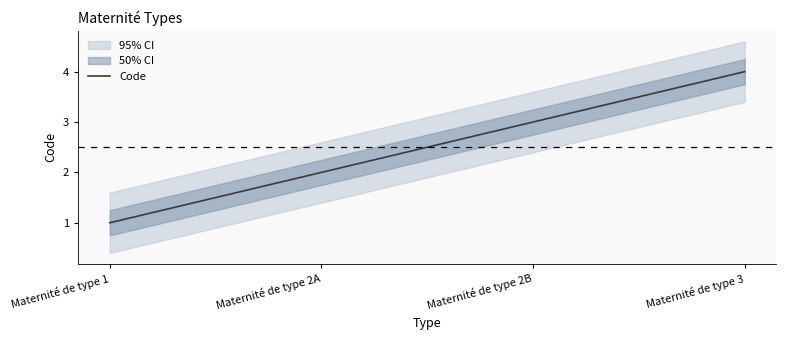

List the labels in order of value, largest first.

Maternité de type 3, Maternité de type 2B, Maternité de type 2A, Maternité de type 1